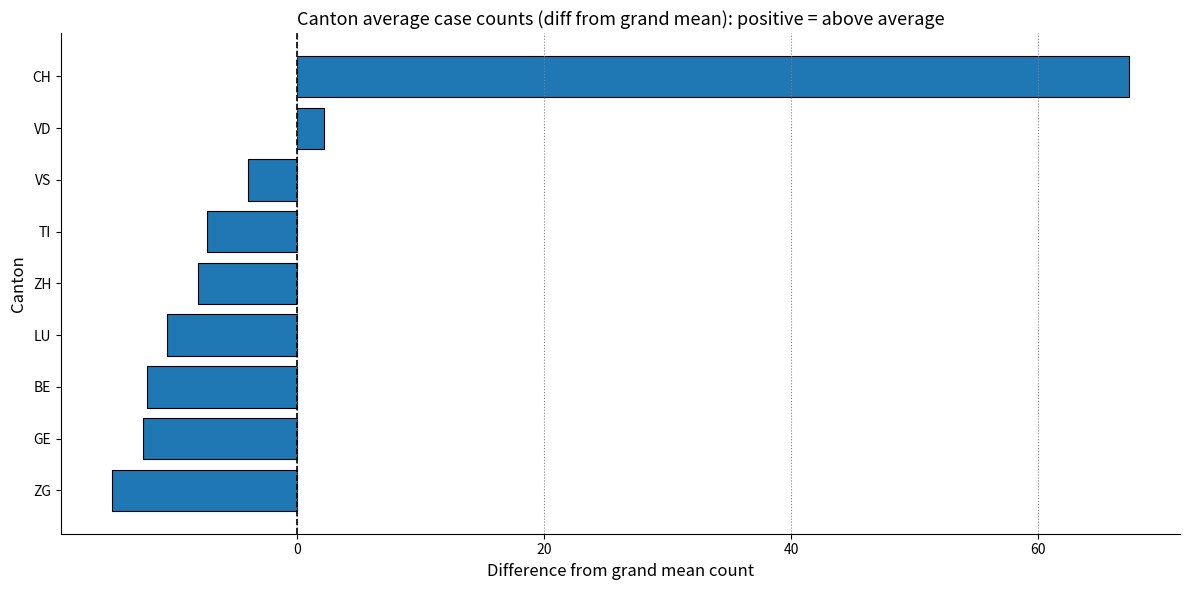

Where is the data nearest to the value 26?

VD